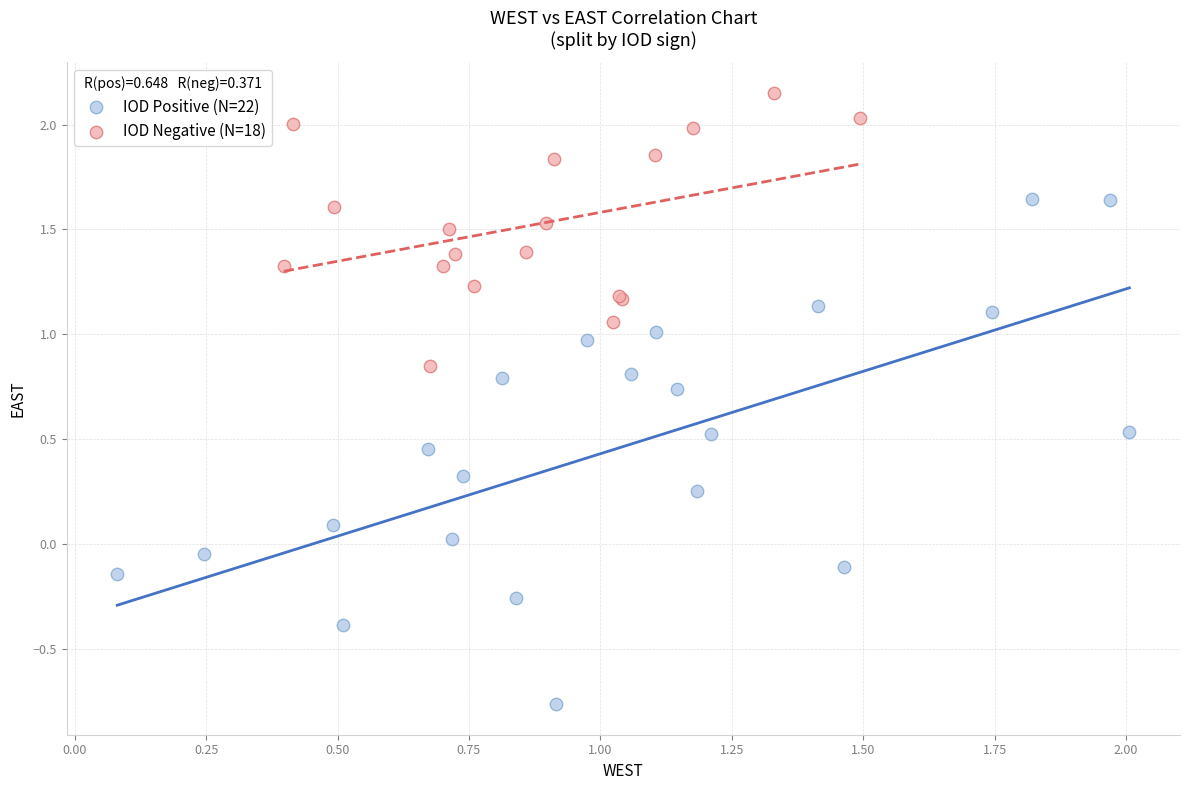

What are all the series names shown in the legend?

IOD Positive (N=22), IOD Negative (N=18)